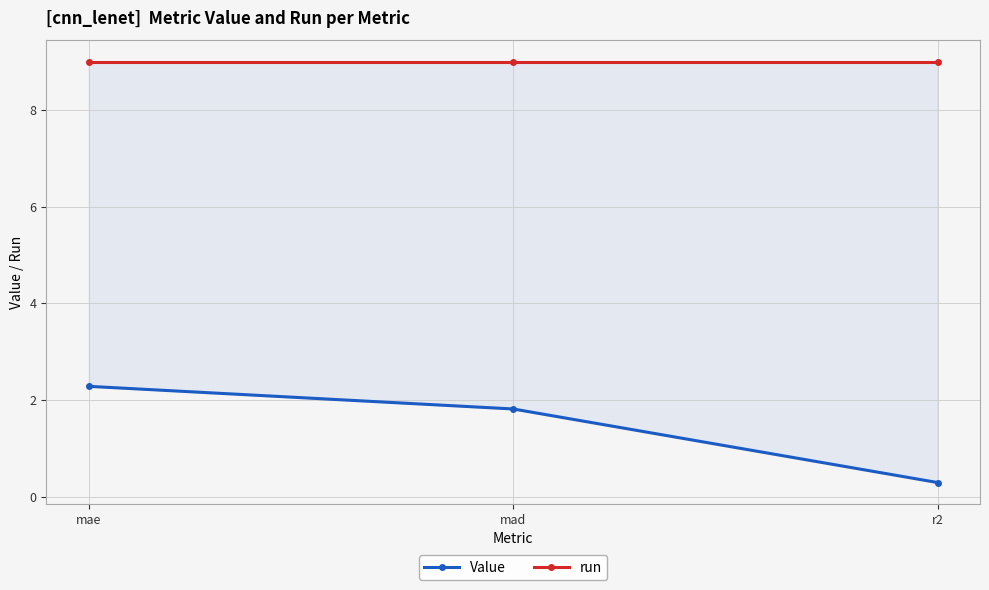

How many lines are shown in the chart?

2